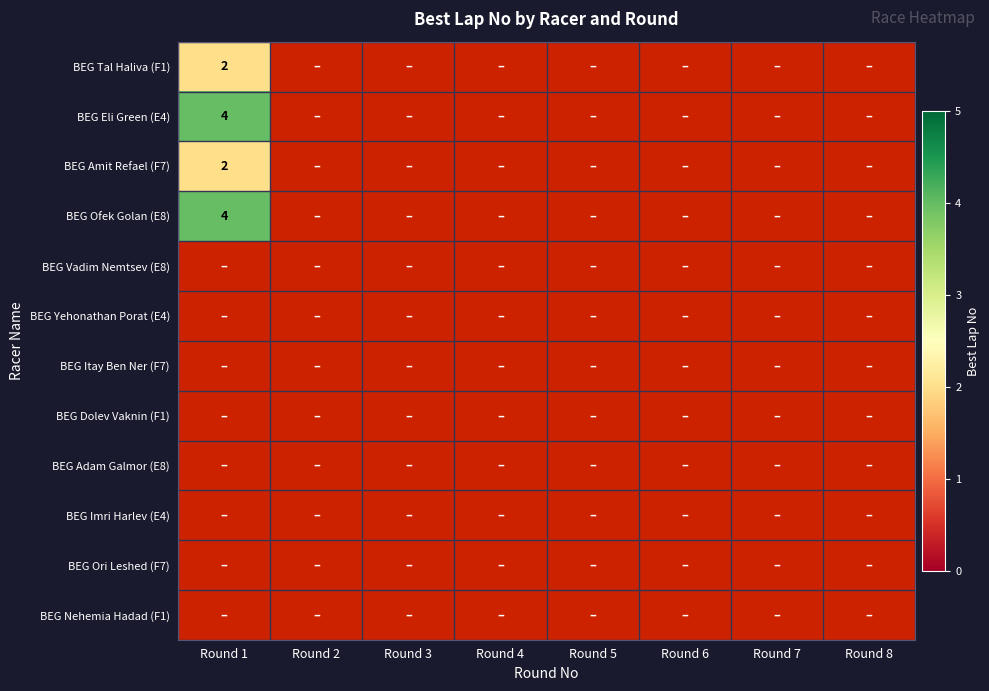

How many data points does each series have?

8